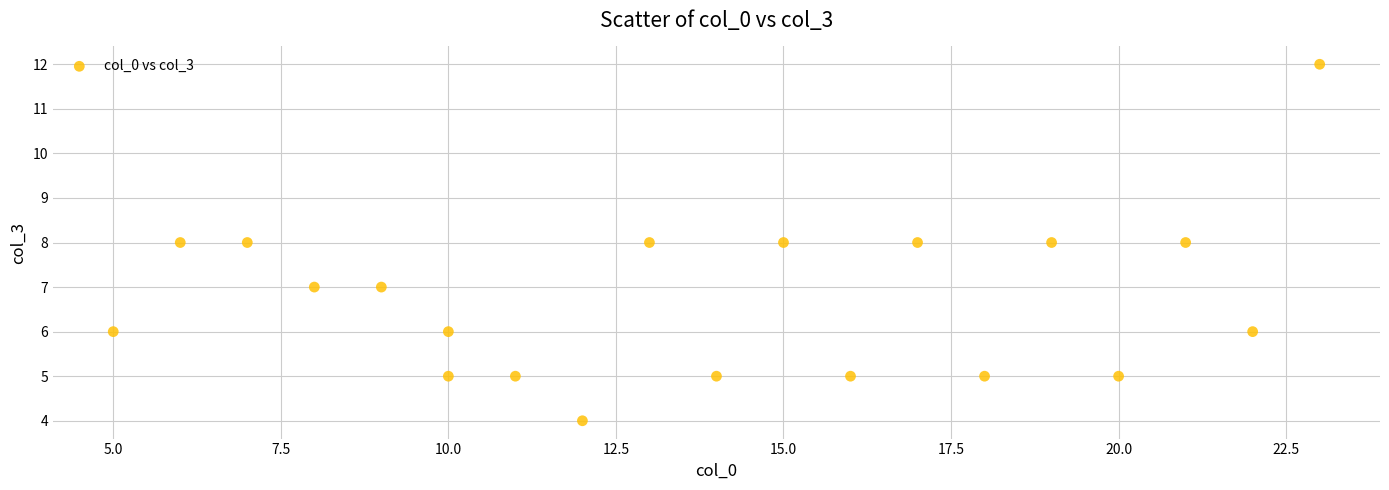

What is the range of X values (max minus min)?

18